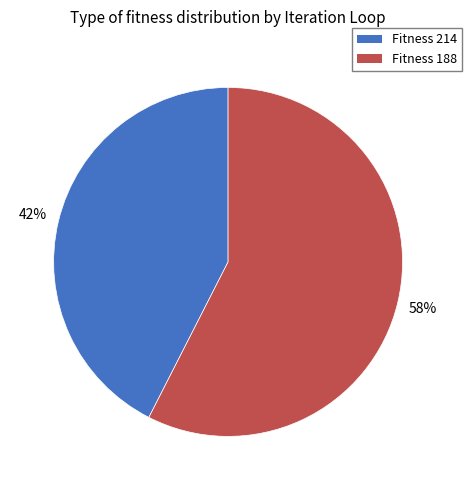

How many slices are in this pie chart?

2